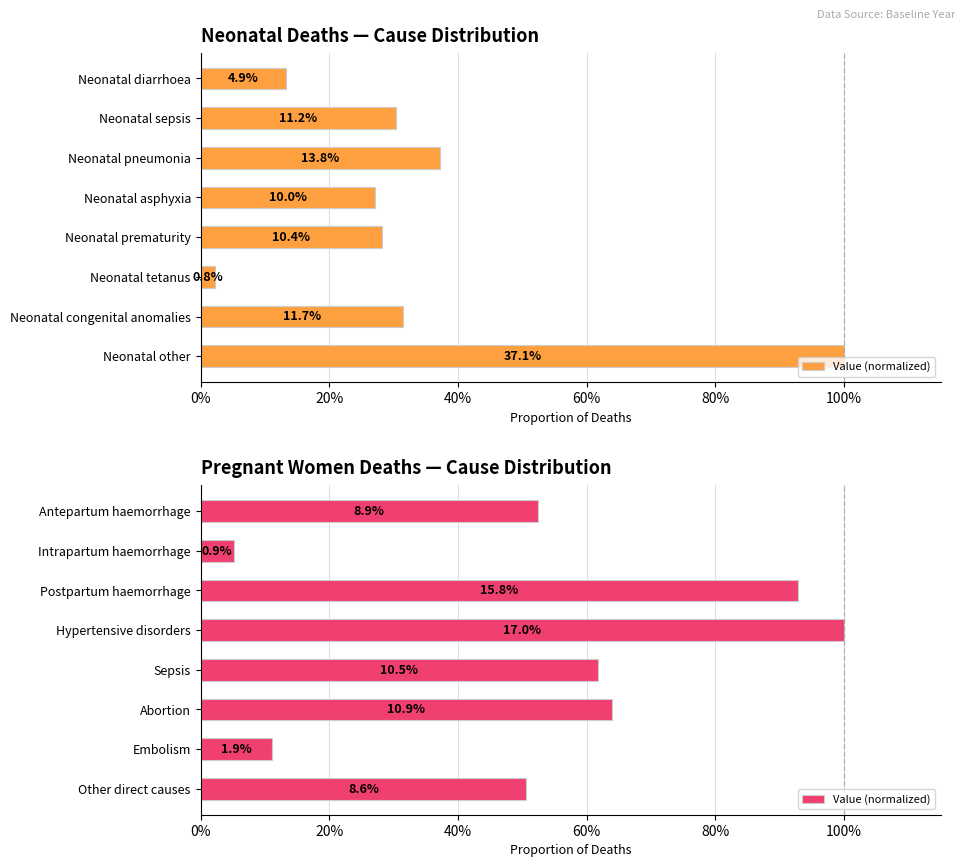

Count the number of data series in this chart.

1